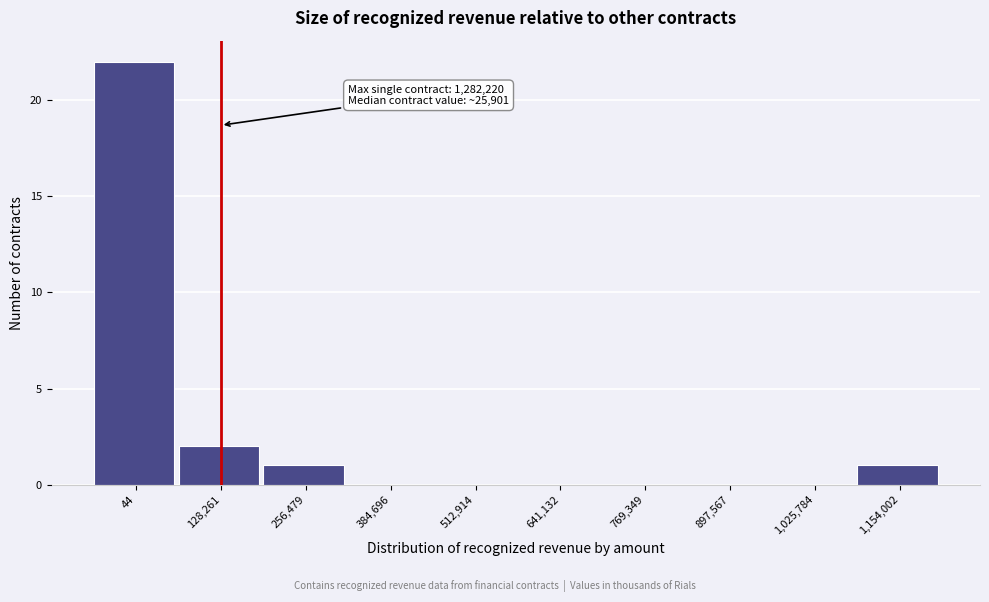

Reading left to right, list all the values displayed in this chart.

44=22	128,261=2	256,479=1	384,696=0	512,914=0	641,132=0	769,349=0	897,567=0	1,025,784=0	1,154,002=1